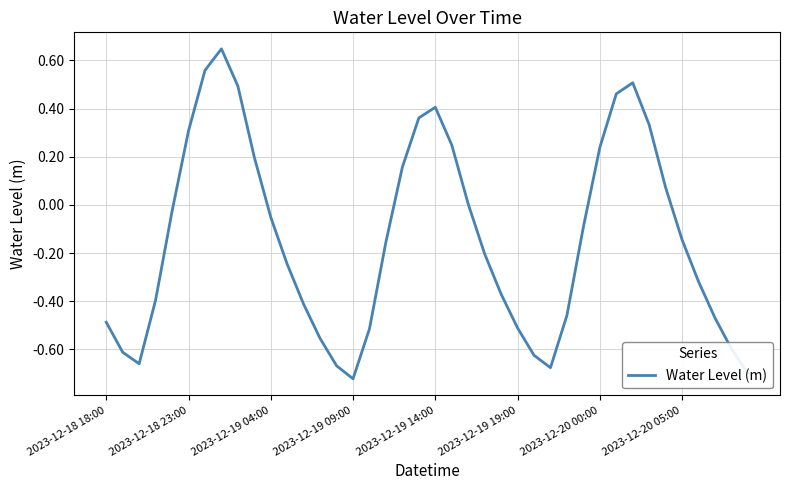

Does the chart display data point markers on the line(s)?

No